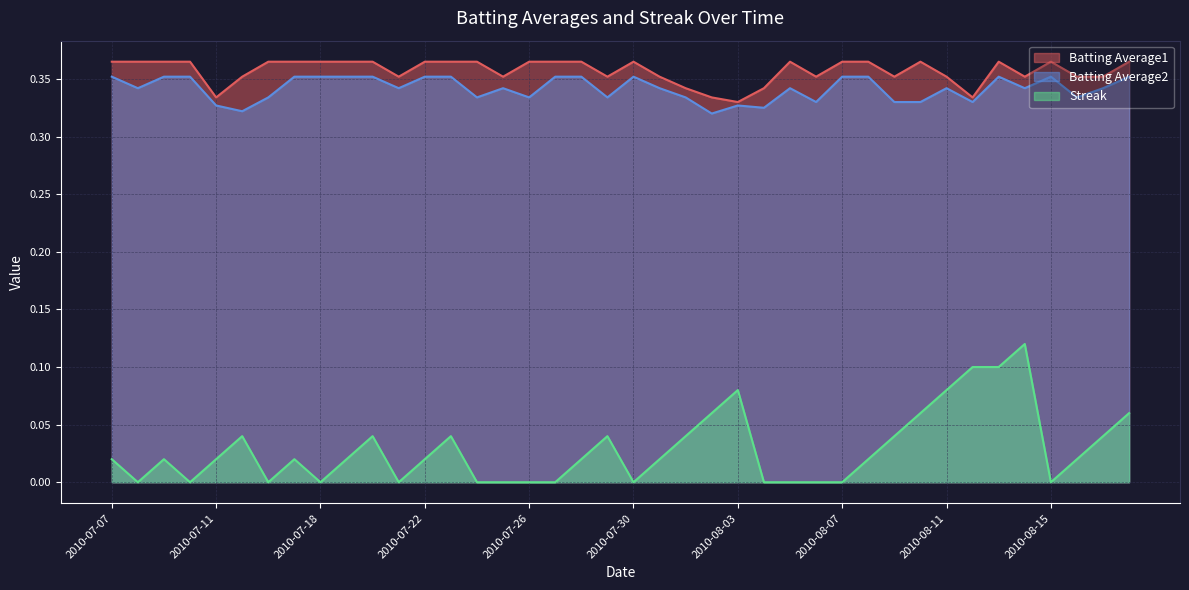

What position from the right is 2010-08-03?

16